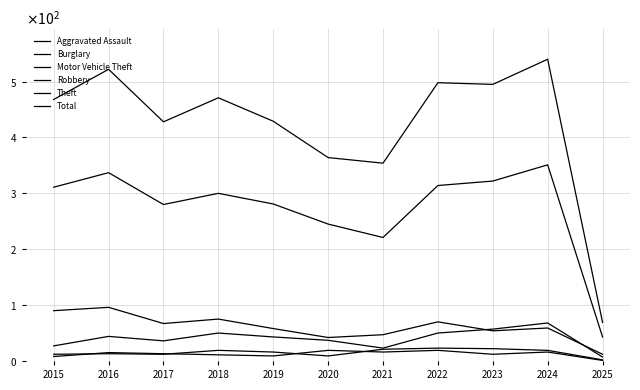

What is the spread (max minus min) of values at 2017?

416